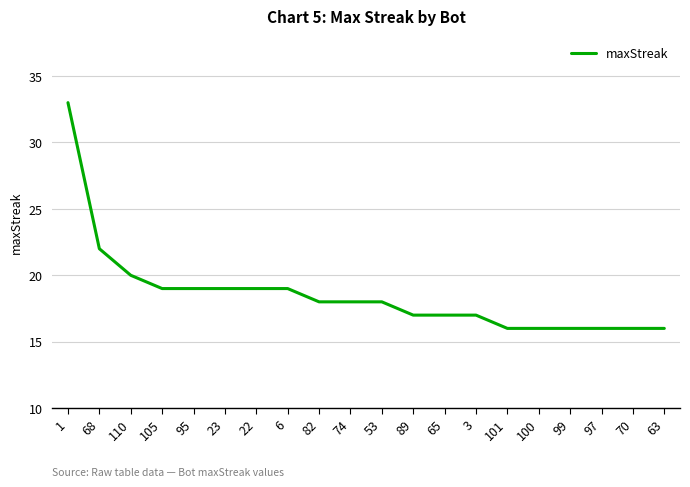

What is the maximum value shown in the chart?

33